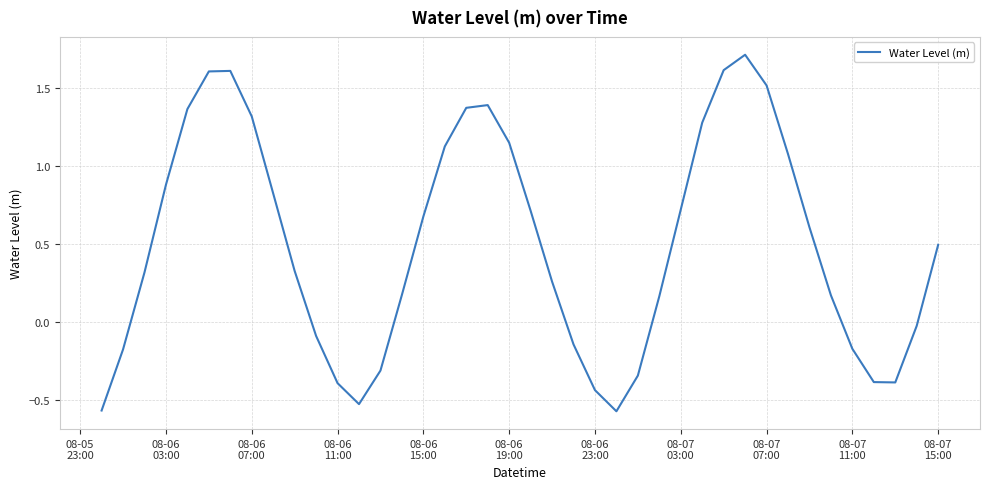

What is the difference between the maximum and minimum values?

2.3